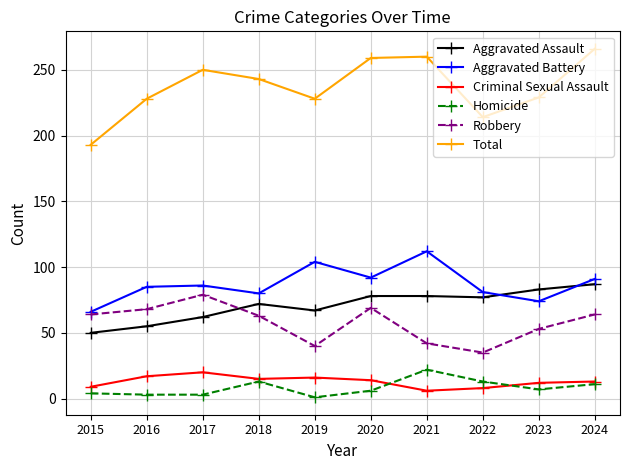

What is the sum of all Robbery values?

577